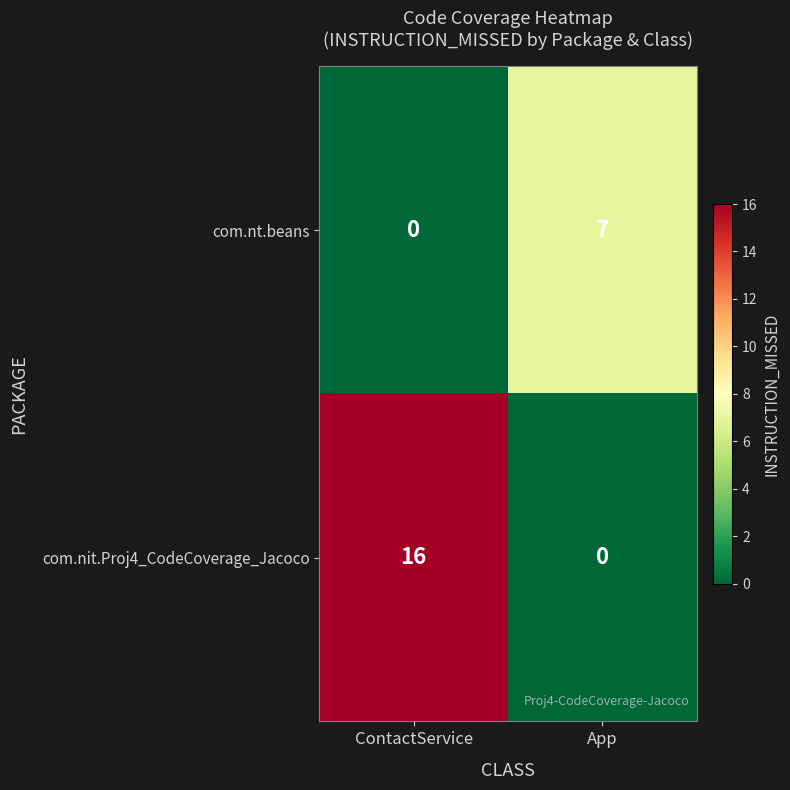

Reading left to right, list all the values displayed in this chart.

com.nt.beans: ContactService=0	App=7
com.nit.Proj4_CodeCoverage_Jacoco: ContactService=16	App=0